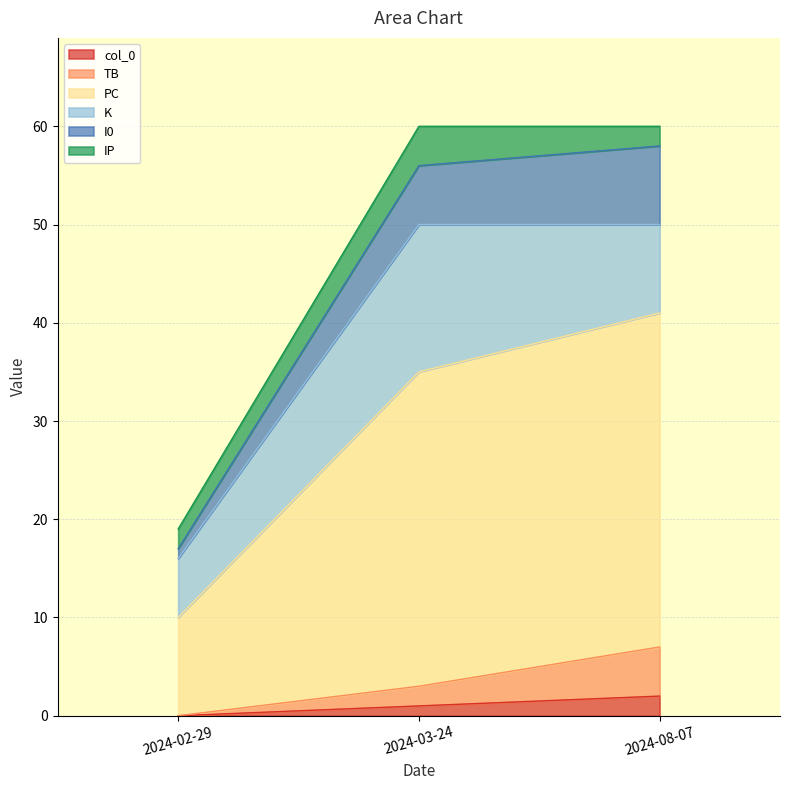

What is the label of the 3rd point from the left?

2024-08-07